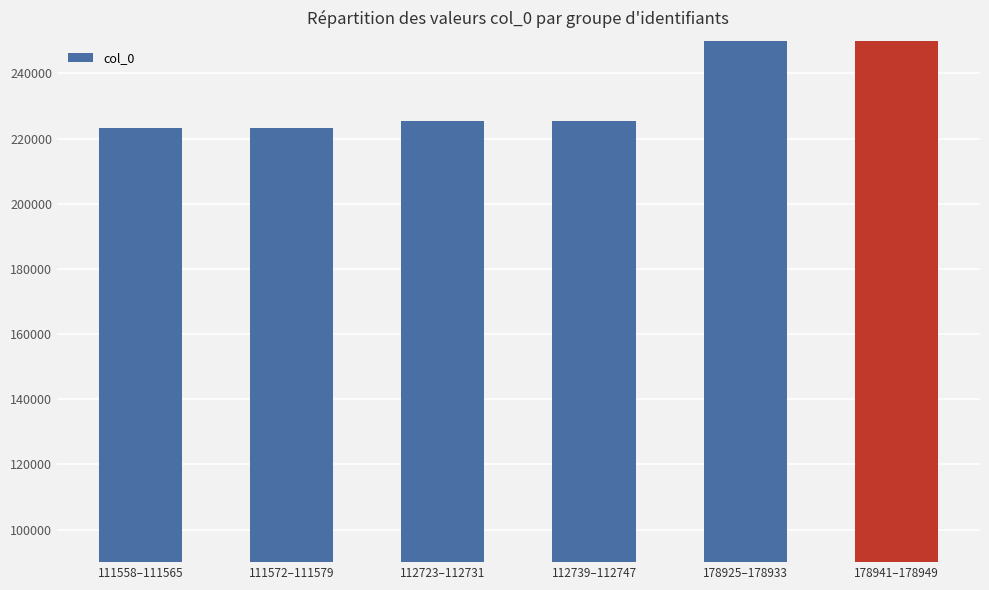

Where does the data first go above 225486?

178925–178933